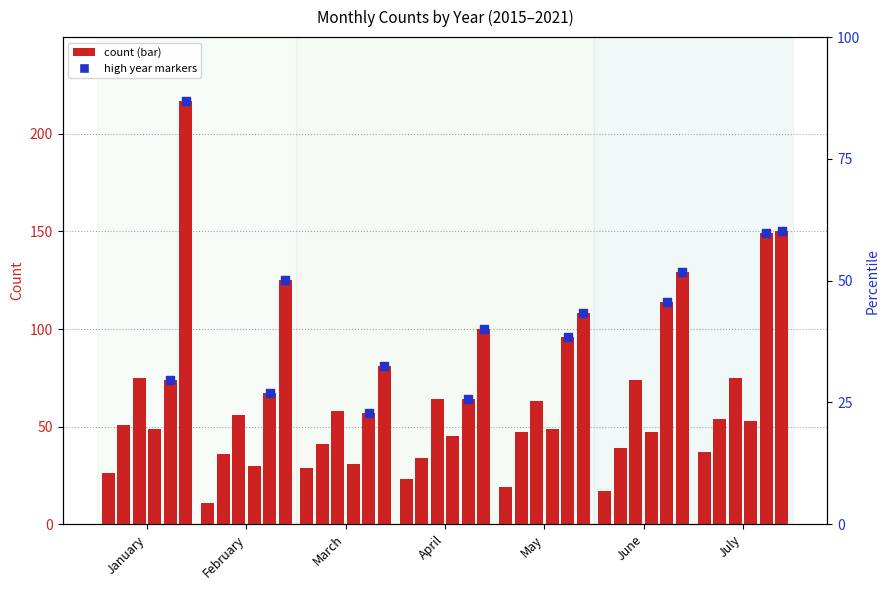

Which series has the largest total across all categories?

2021